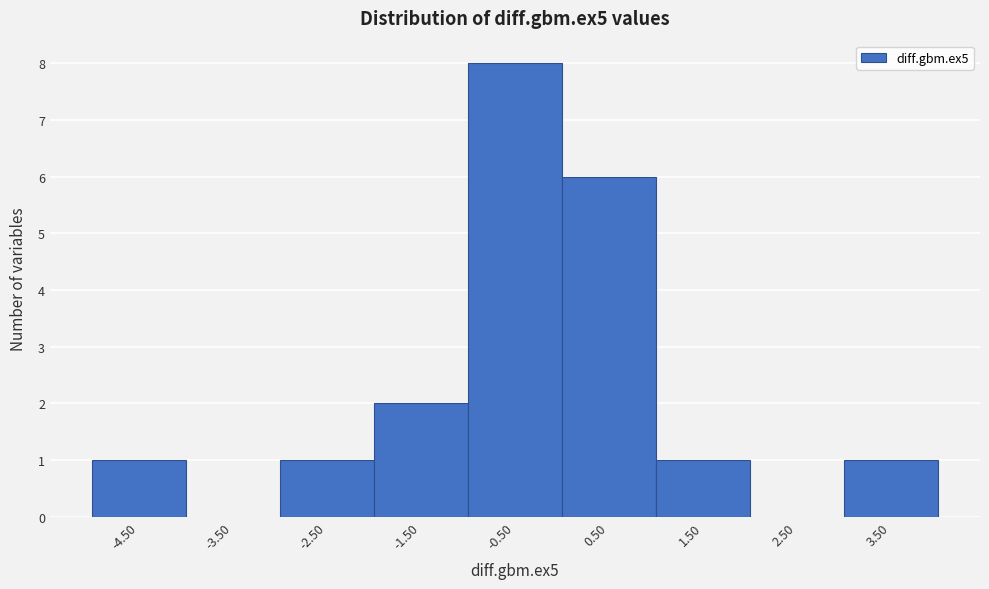

Reading right to left, extract all data points from this chart.

3.50=1	2.50=0	1.50=1	0.50=6	-0.50=8	-1.50=2	-2.50=1	-3.50=0	-4.50=1